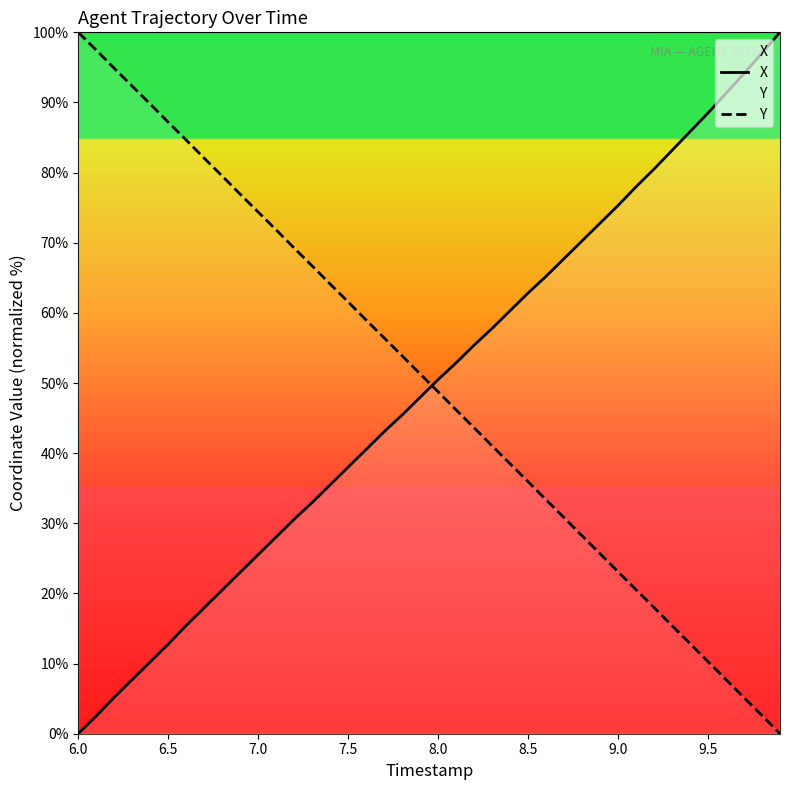

Is it true that X equals 0.0 at 6.0?

True